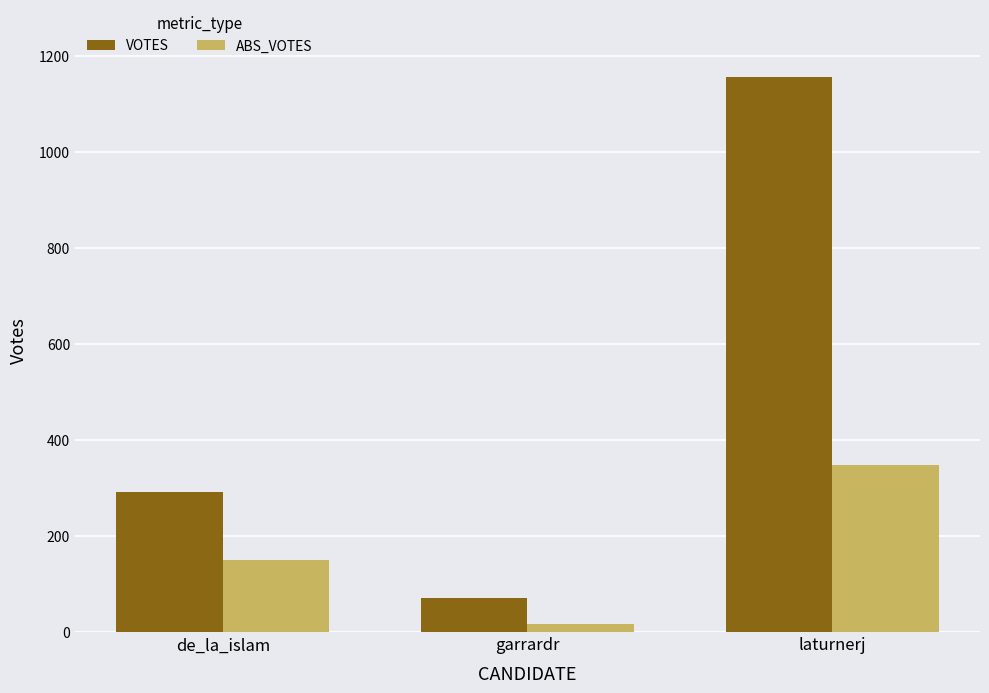

Count the VOTES values in the range 70 to 1157.

3